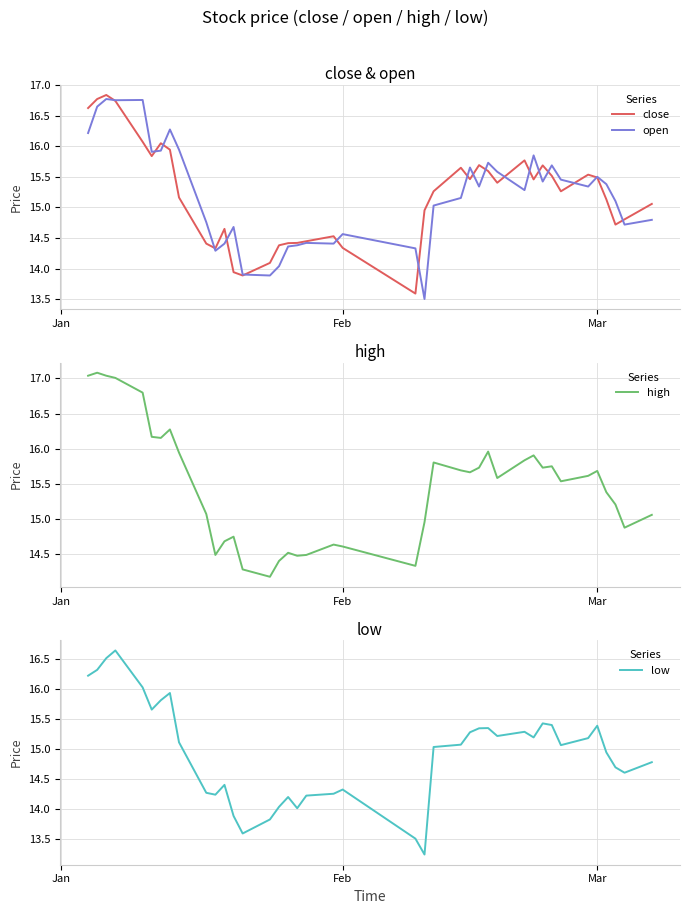

What is the highest value of the high series?

17.1